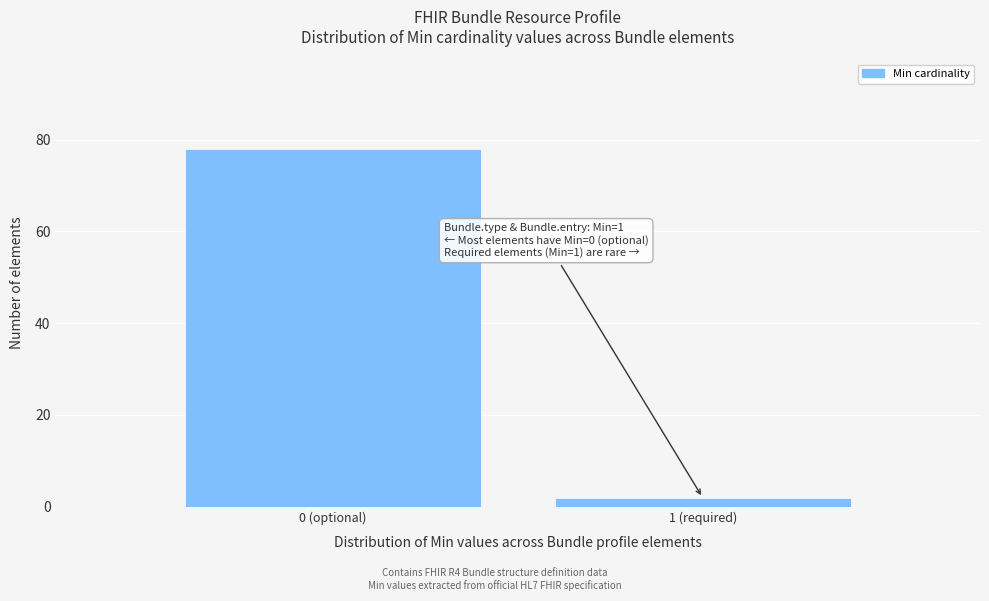

Reading left to right, transcribe all the data shown in this chart.

0 (optional)=78	1 (required)=2